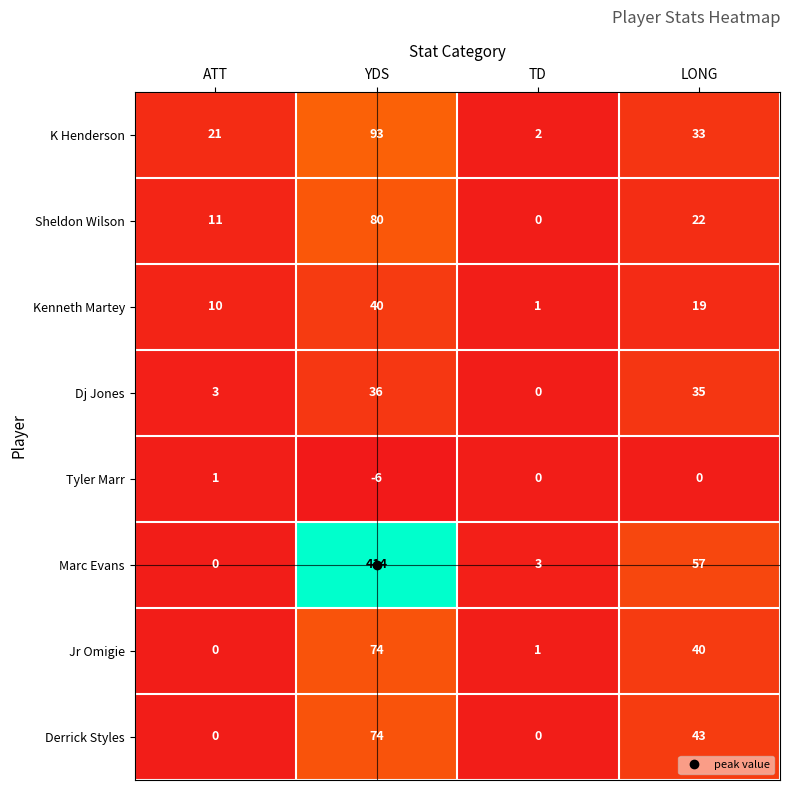

Is it true that Kenneth Martey equals 1 at TD?

True